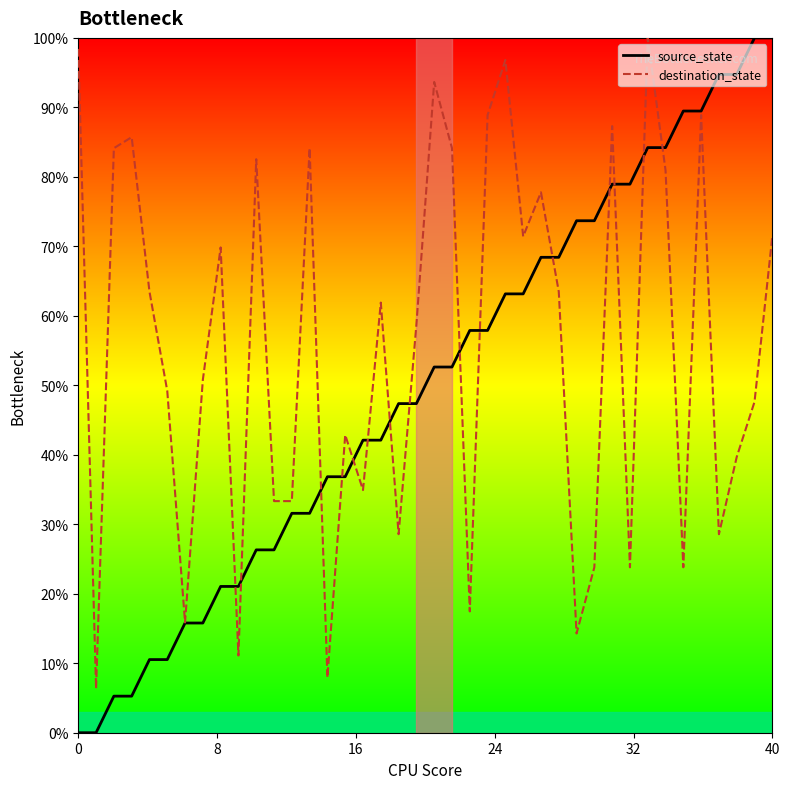

How many values in the destination_state series are below 61?

20